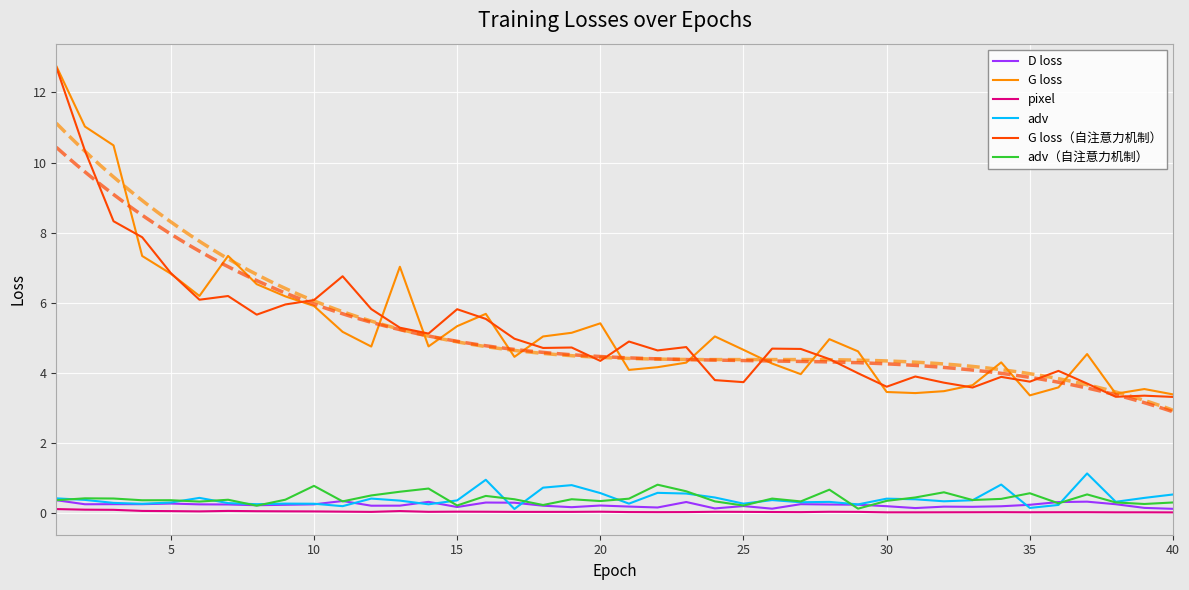

Rank the series by their maximum value, from highest to lowest.

G loss, G loss（自注意力机制）, adv, adv（自注意力机制）, D loss, pixel